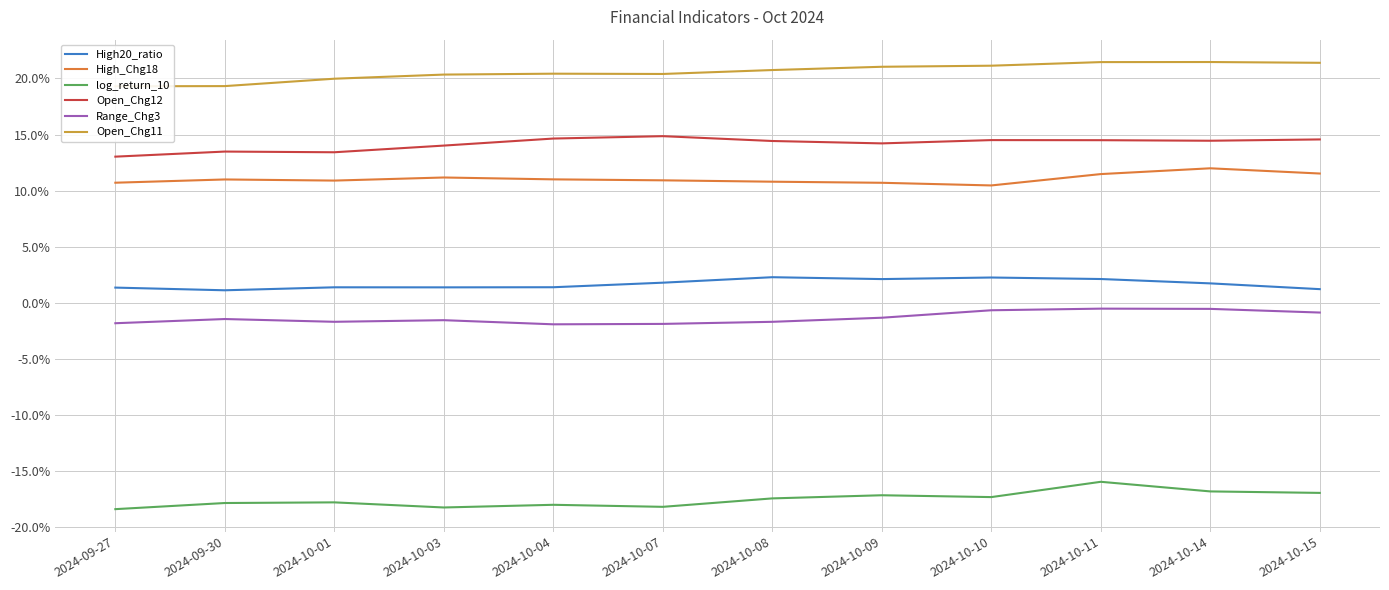

Which series has the largest total across all categories?

Open_Chg11